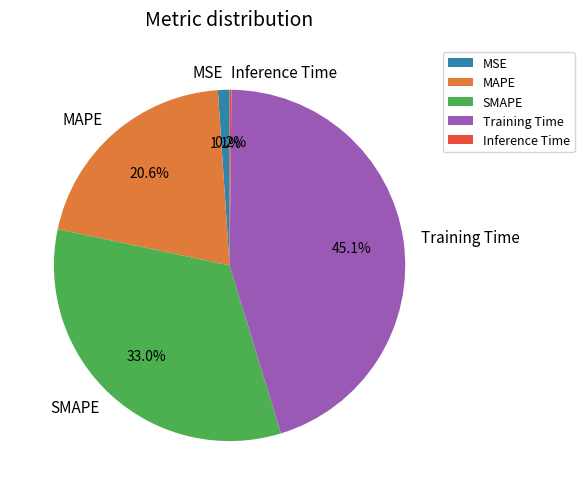

To the nearest percent, what portion does MAPE represent?

21%